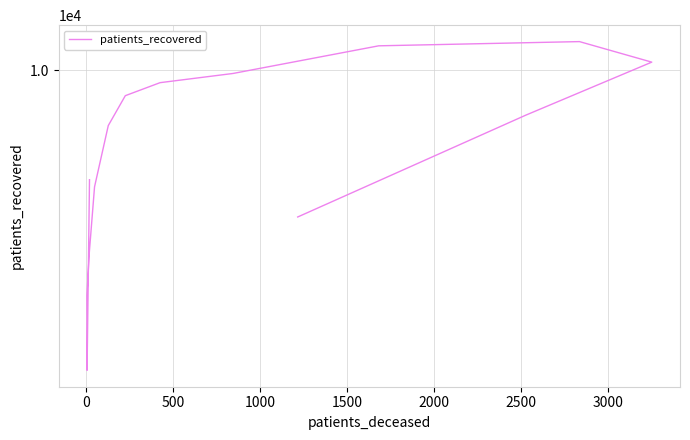

The value at 12 is 21244. True or false?

False